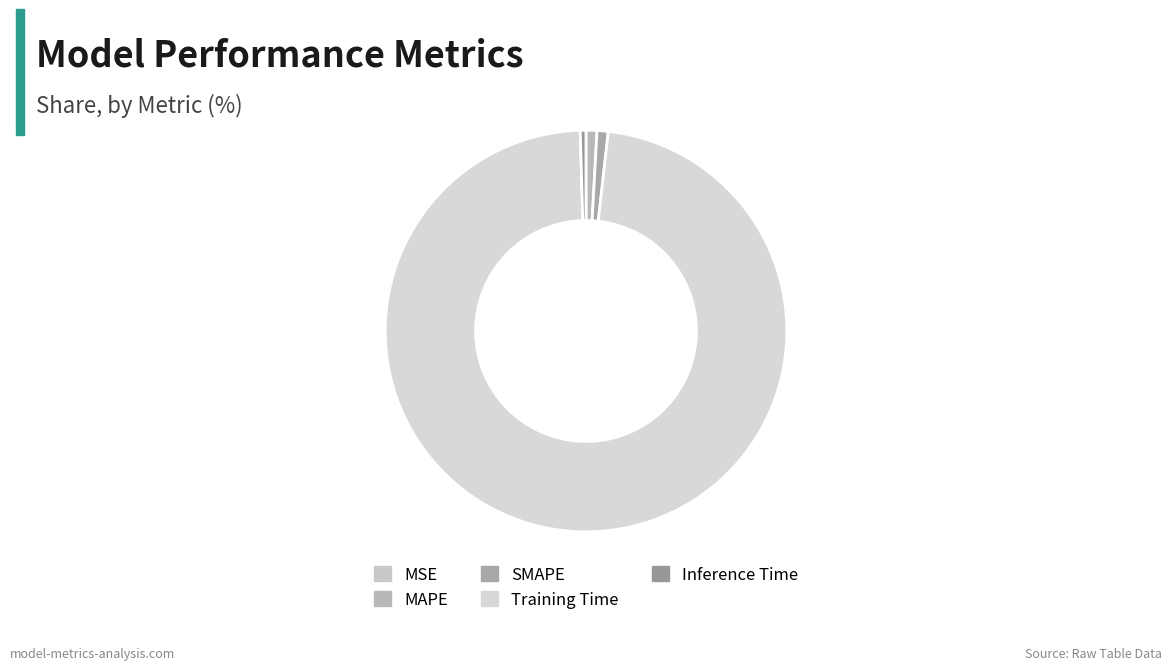

How many segments does this pie chart have?

5